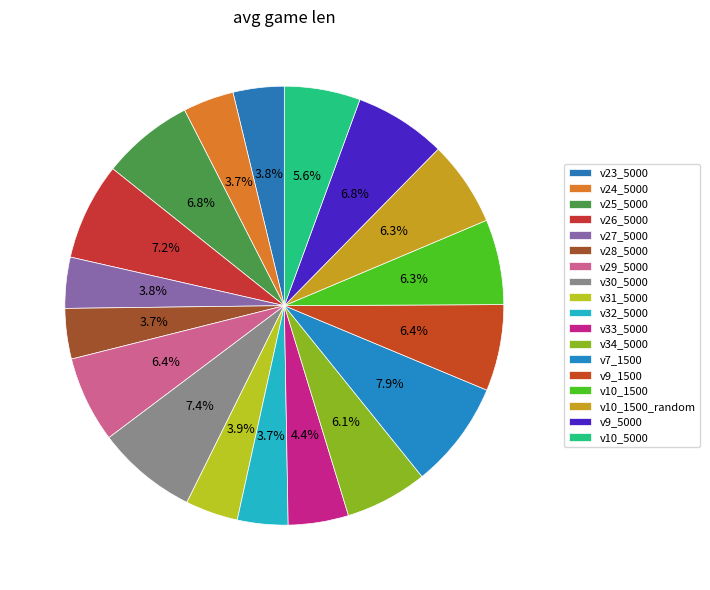

What is the ratio of the value at v29_5000 to the value at v34_5000?

1.0